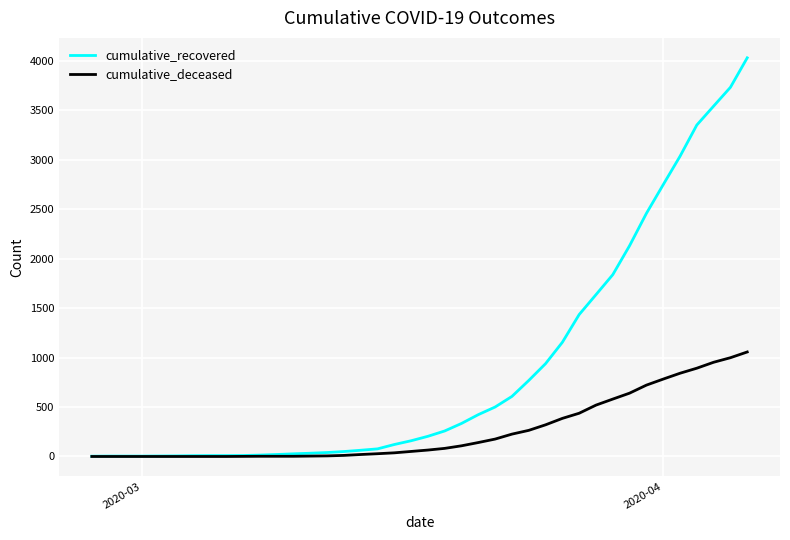

Which series has the largest total across all categories?

cumulative_recovered